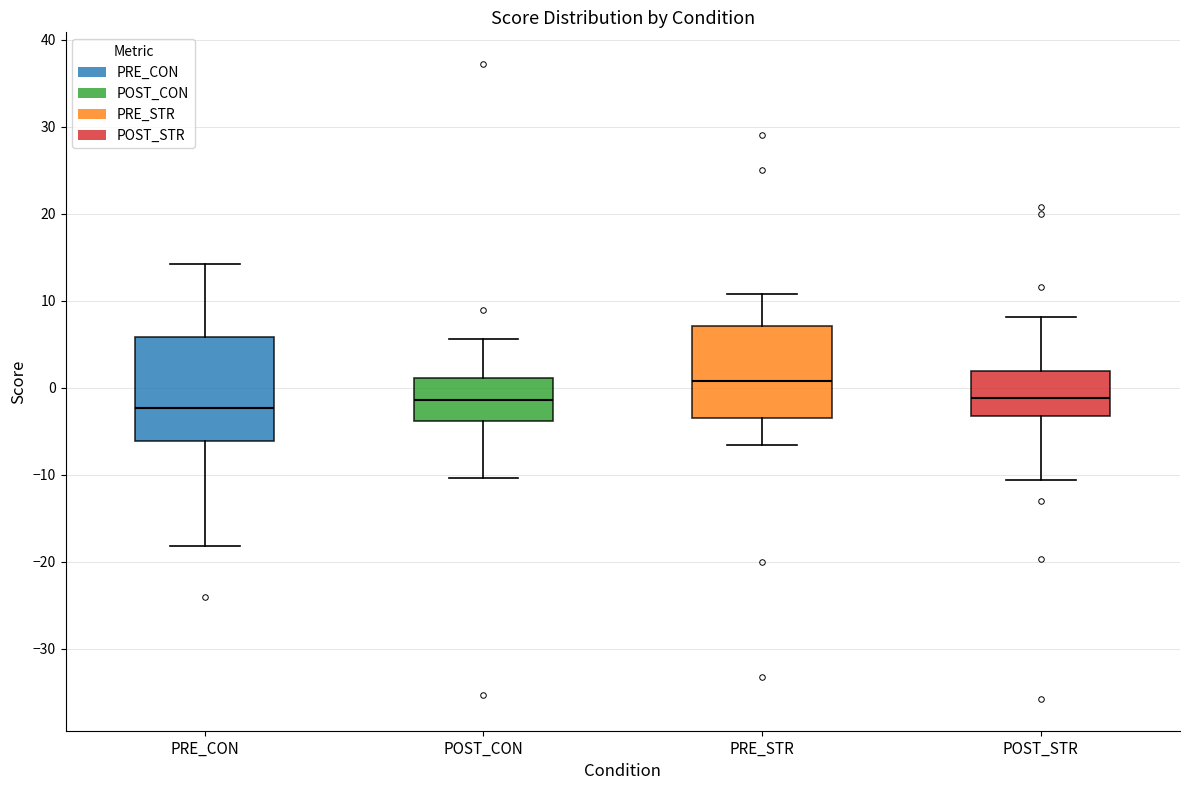

Reading left to right, read every box against the y-axis: the position of its median line, the range the box covers, and the ends of its whiskers. The values are not printed on the chart, so give them approximately, as read against the axis.

PRE_CON: median -2, box -6 to 6, whiskers -18 to 14
POST_CON: median -1, box -4 to 1, whiskers -10 to 6
PRE_STR: median 1, box -3 to 7, whiskers -7 to 11
POST_STR: median -1, box -3 to 2, whiskers -11 to 8